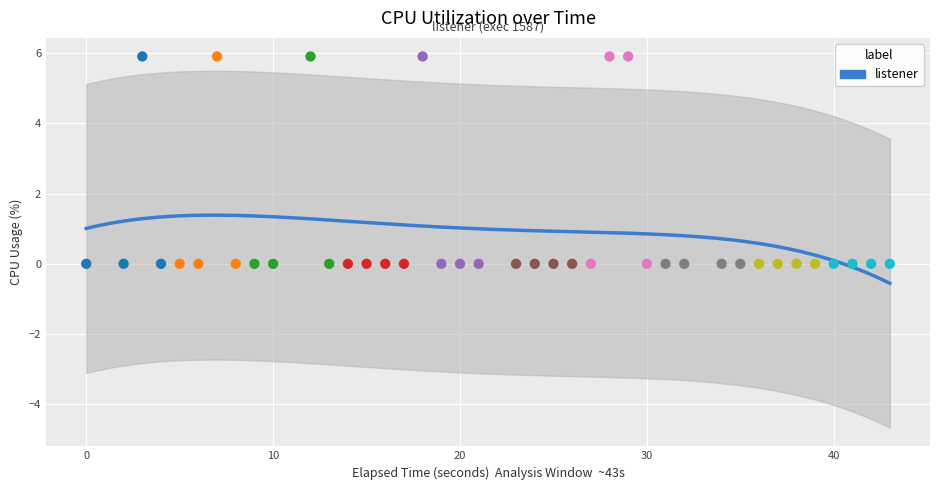

What is the range of Y values (max minus min)?

5.9